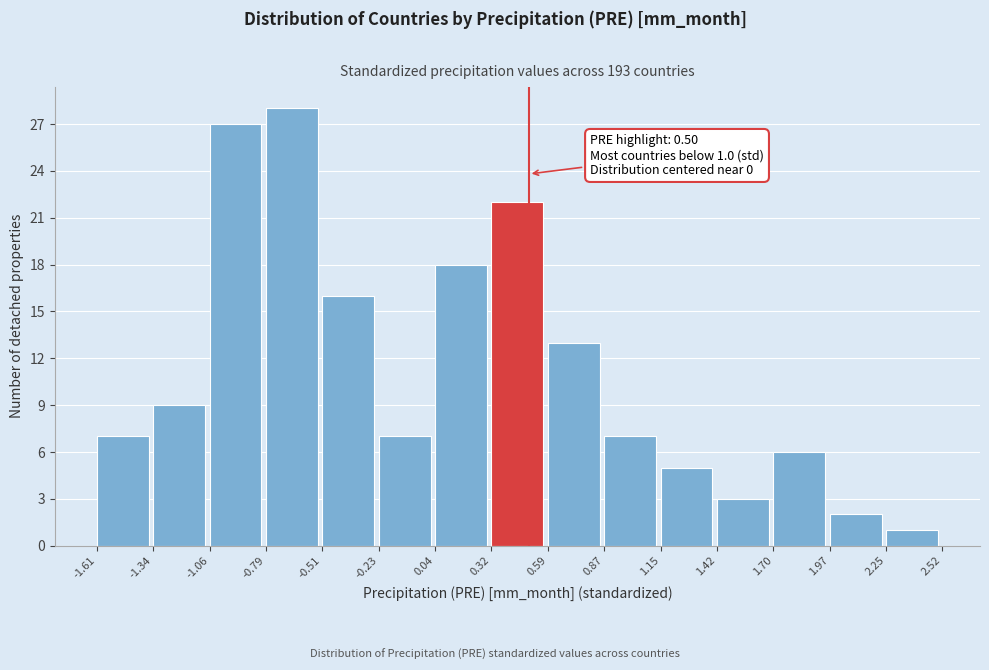

Which range on the x-axis has the tallest bar?

-0.79 to -0.51